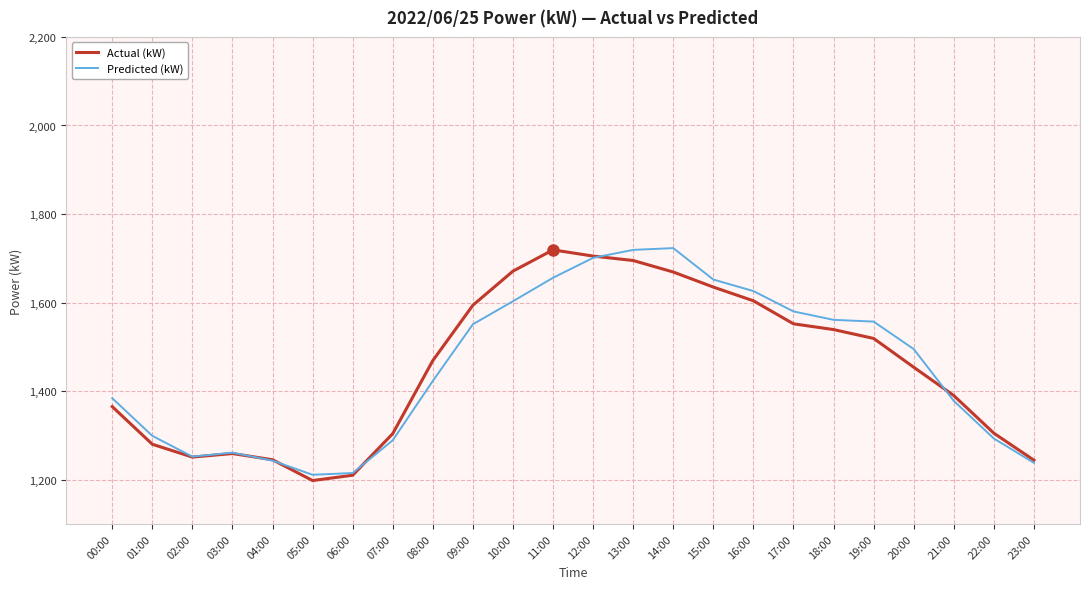

The Actual (kW) series shows 962 at 21:00. True or false?

False